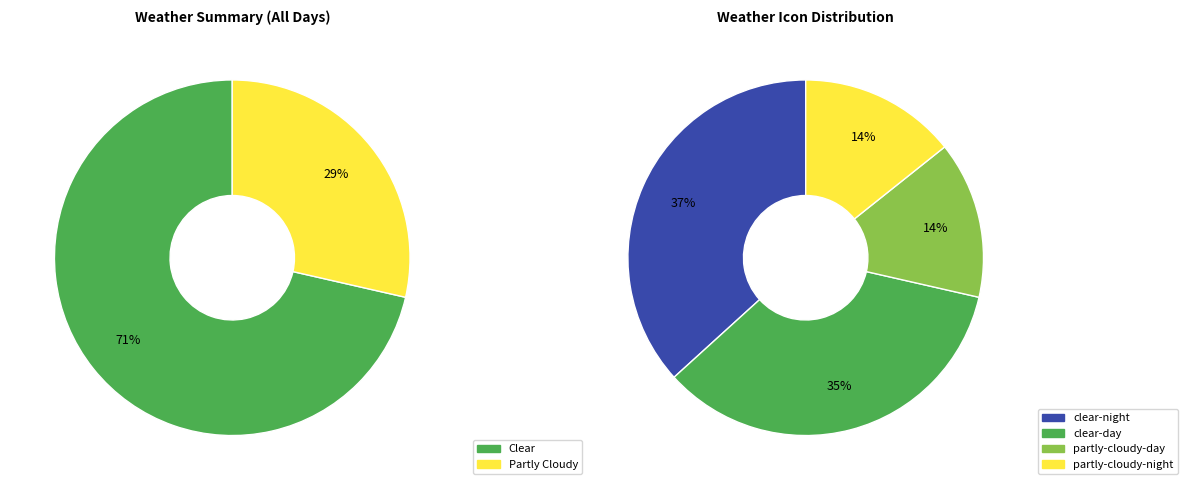

Does any single category account for the majority?

Yes